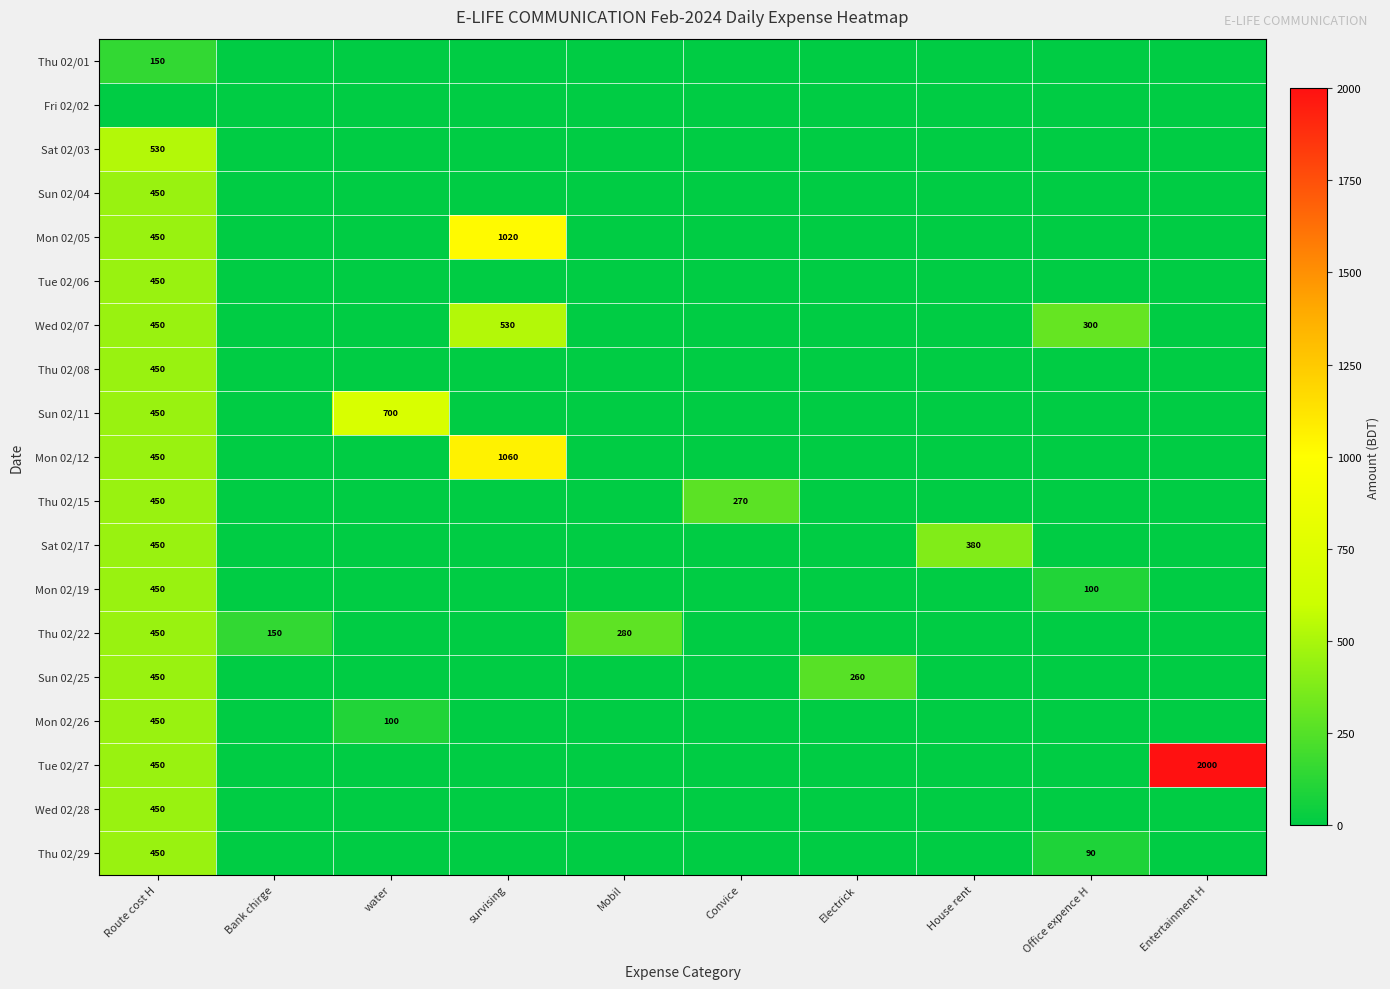

At how many categories does at least one series exceed 1049?

2